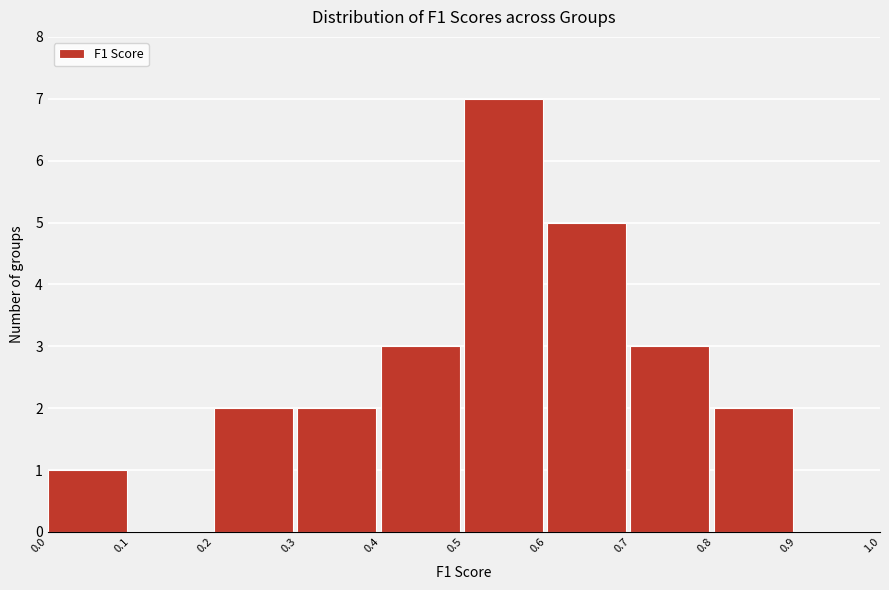

Reading left to right, transcribe this chart: for each bar, give the range it covers on the x-axis and its height. The values are not printed on the chart, so give them approximately, as read against the axis.

0.0 to 0.1: 1
0.1 to 0.2: 0
0.2 to 0.3: 2
0.3 to 0.4: 2
0.4 to 0.5: 3
0.5 to 0.6: 7
0.6 to 0.7: 5
0.7 to 0.8: 3
0.8 to 0.9: 2
0.9 to 1.0: 0